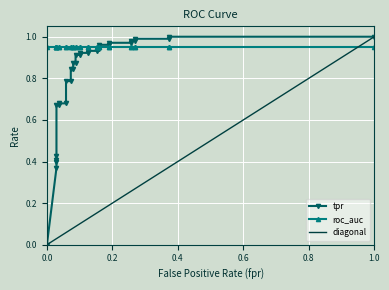

At how many categories does at least one series exceed 0?

33